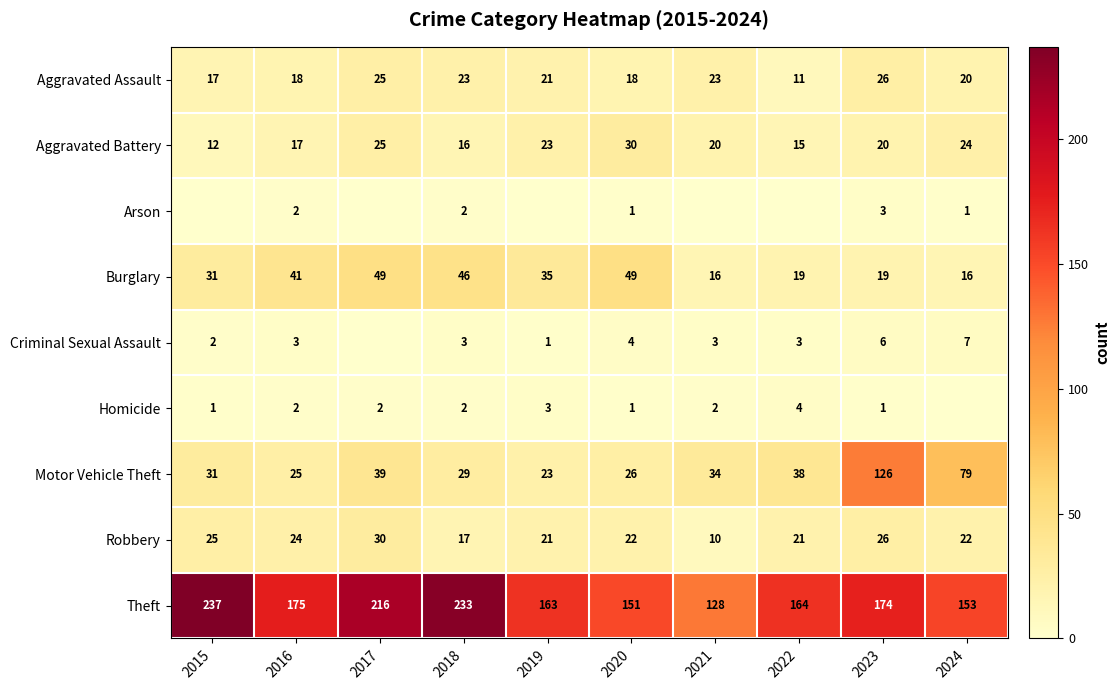

Which series changed the most between 2016 and 2018?

Theft